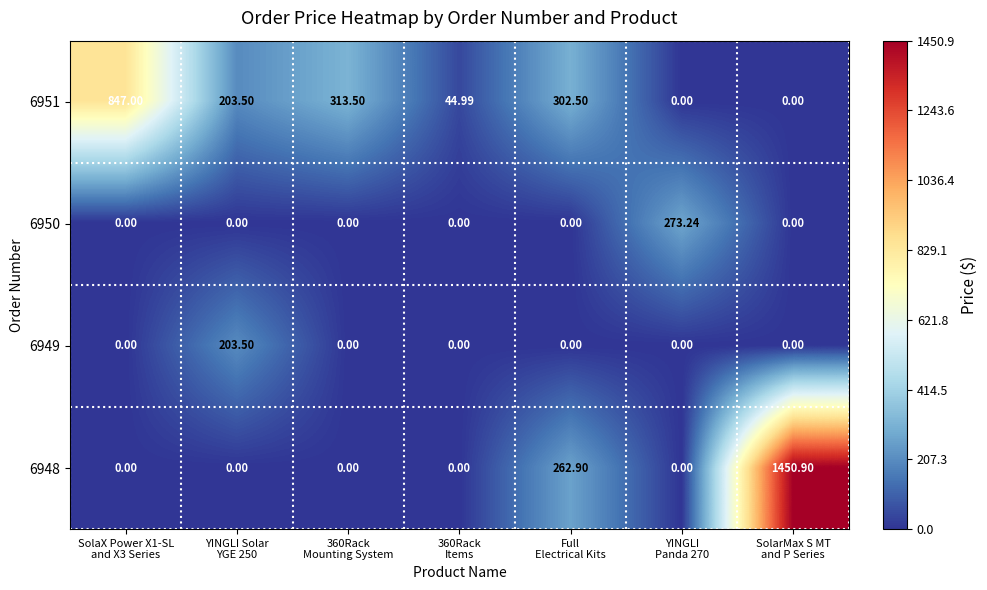

Rank the series by their maximum value, from highest to lowest.

6948, 6951, 6950, 6949